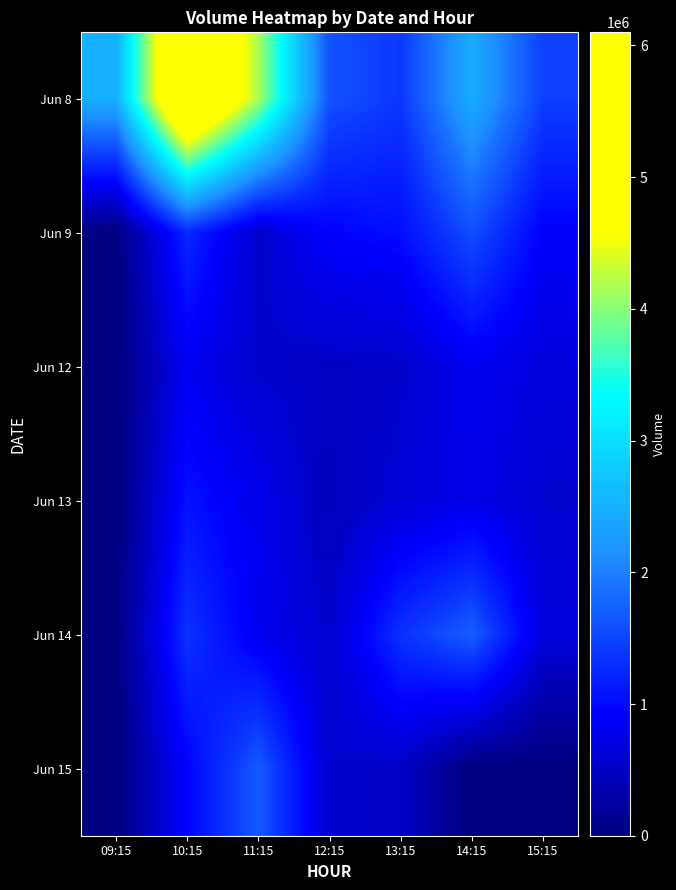

Rank the series at 12:15 from highest to lowest value.

Jun 8, Jun 9, Jun 15, Jun 14, Jun 12, Jun 13